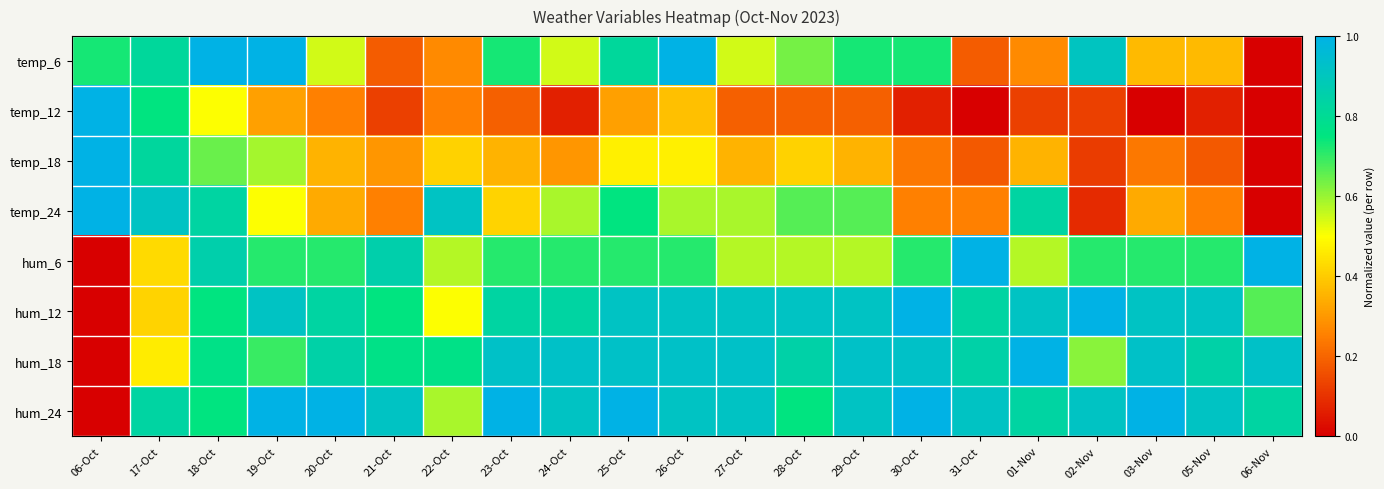

At which category is the sum across all series the highest?

18-Oct